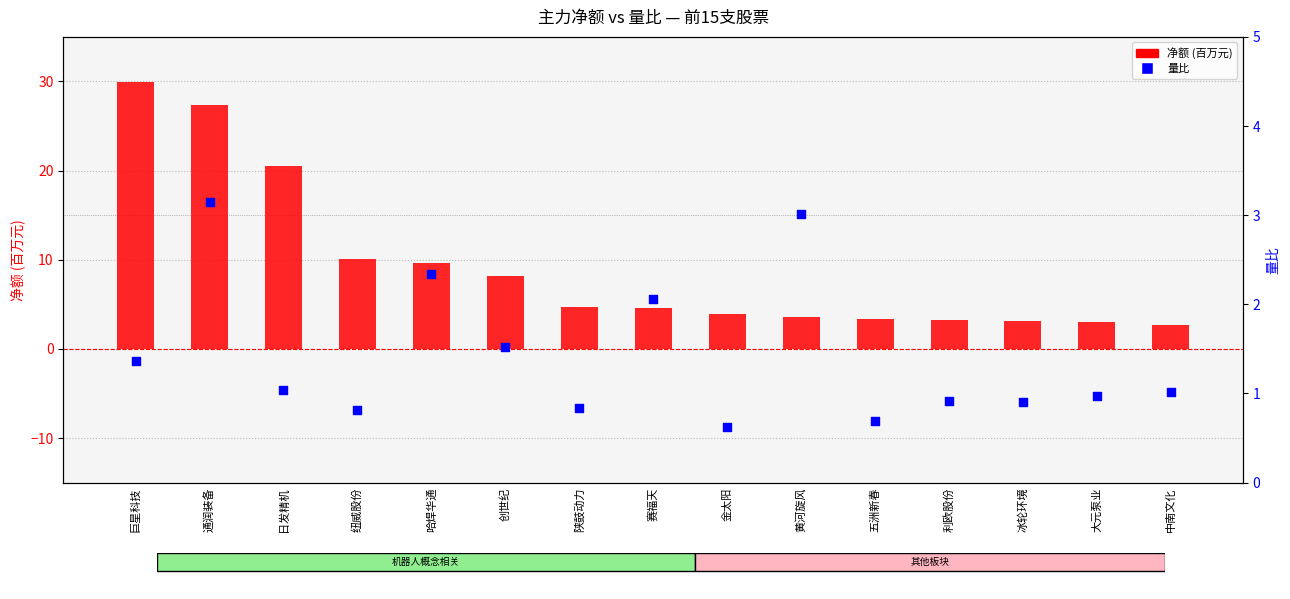

At how many categories does at least one series exceed 8?

6